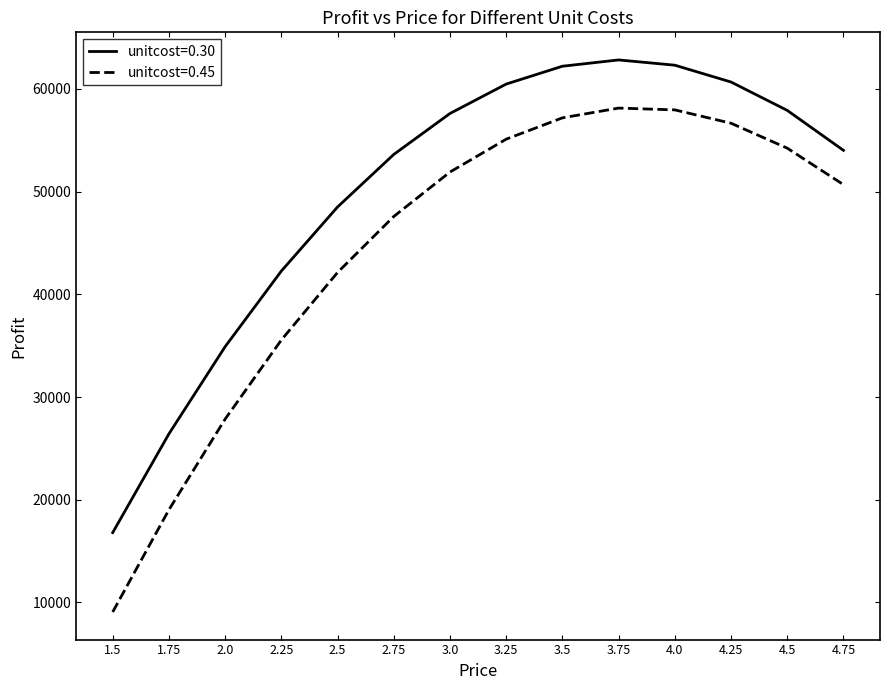

Rank the series at 4.0 from lowest to highest value.

unitcost=0.45, unitcost=0.30